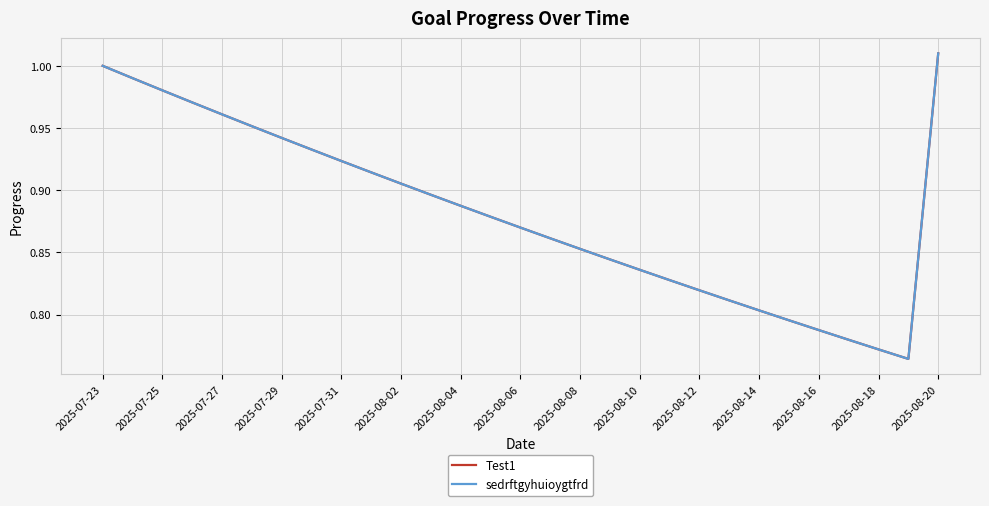

Does the chart have visible grid lines?

Yes